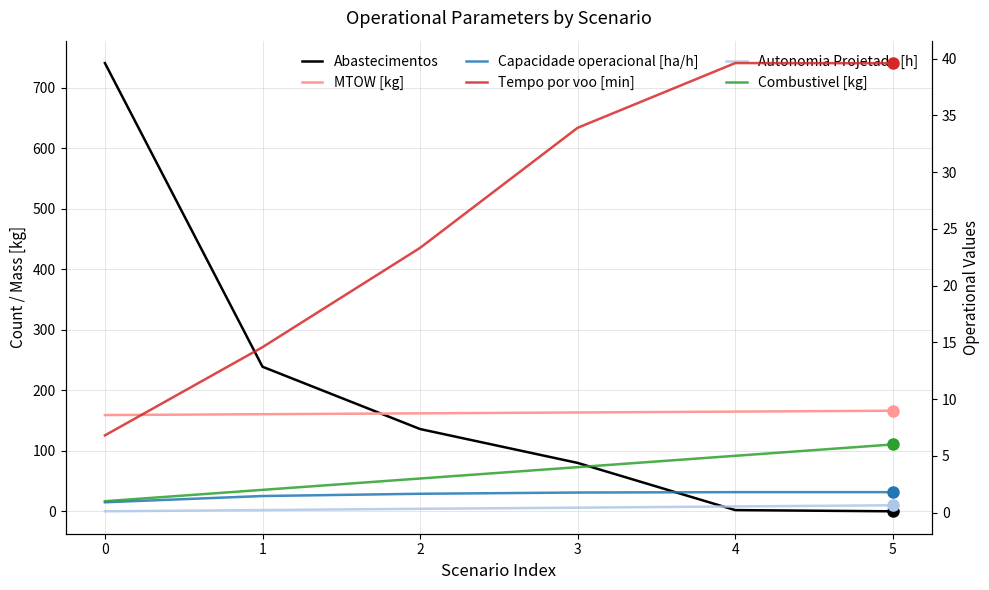

At which label does Tempo por voo [min] reach its peak?

4